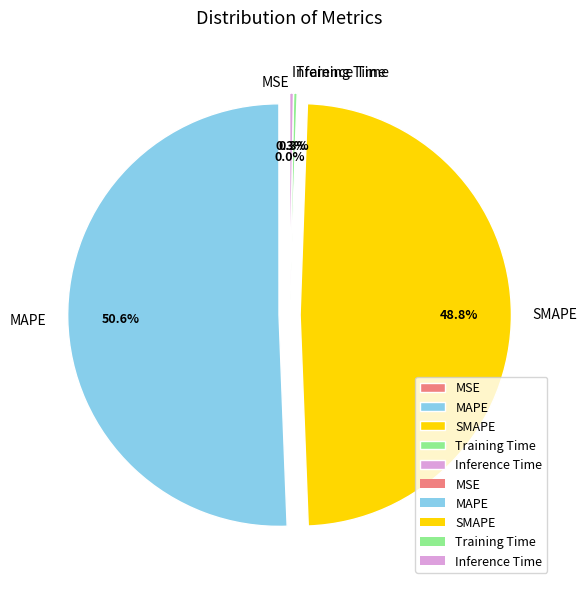

What is the largest slice in the pie chart?

MAPE